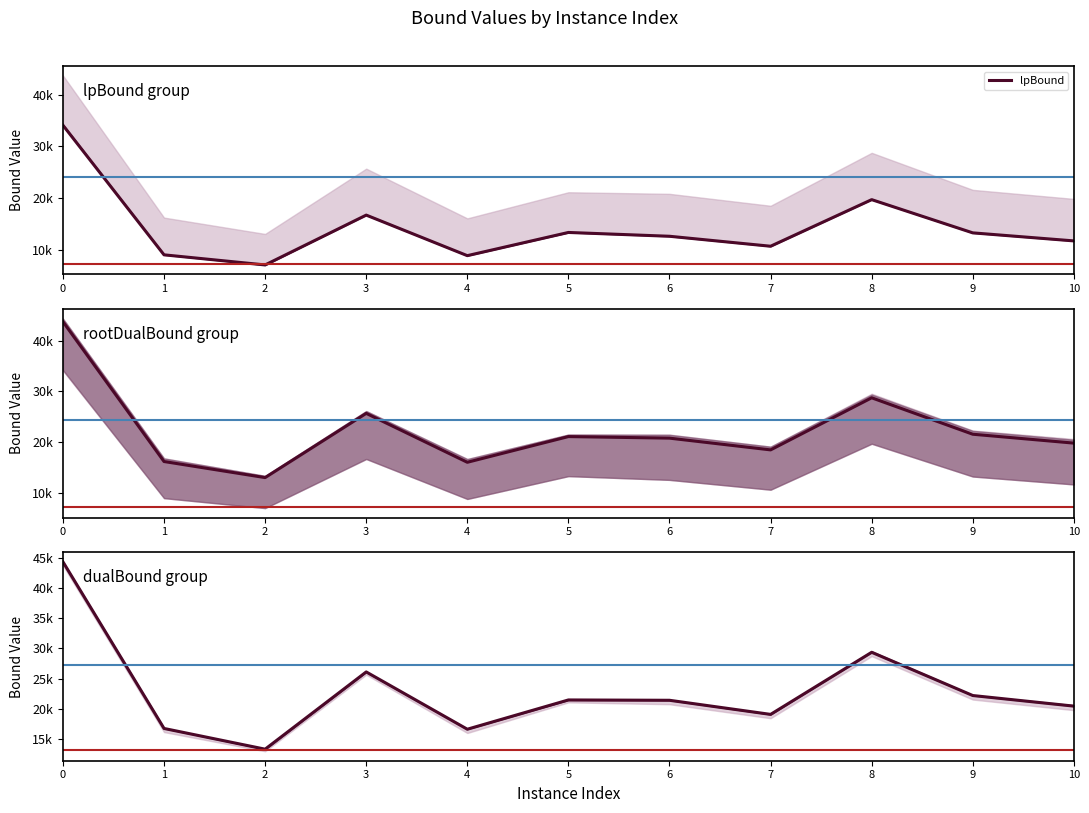

True or false: rootDualBound and lpBound intersect in this chart.

False